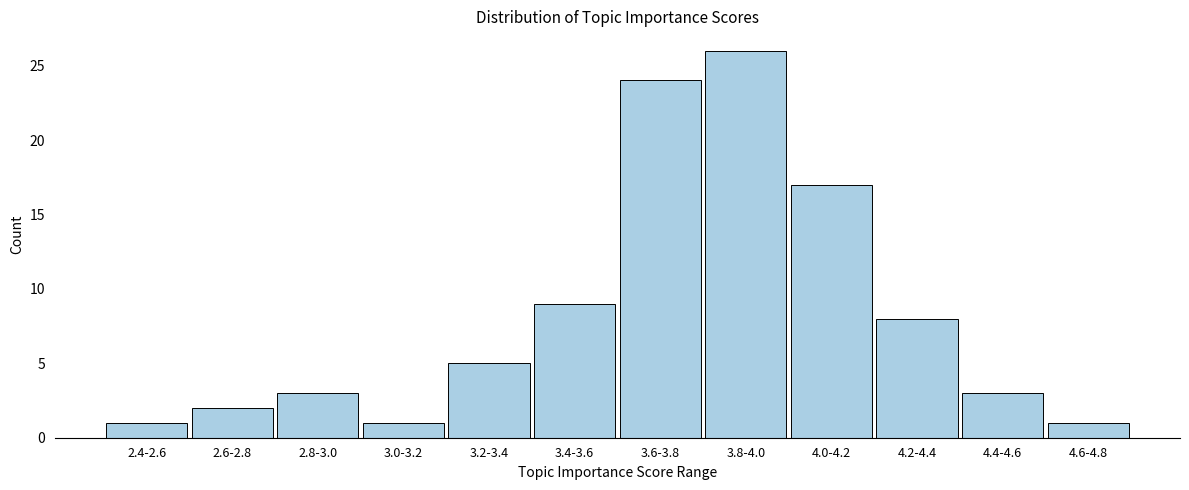

Reading left to right, list all the values displayed in this chart.

1	2	3	1	5	9	24	26	17	8	3	1